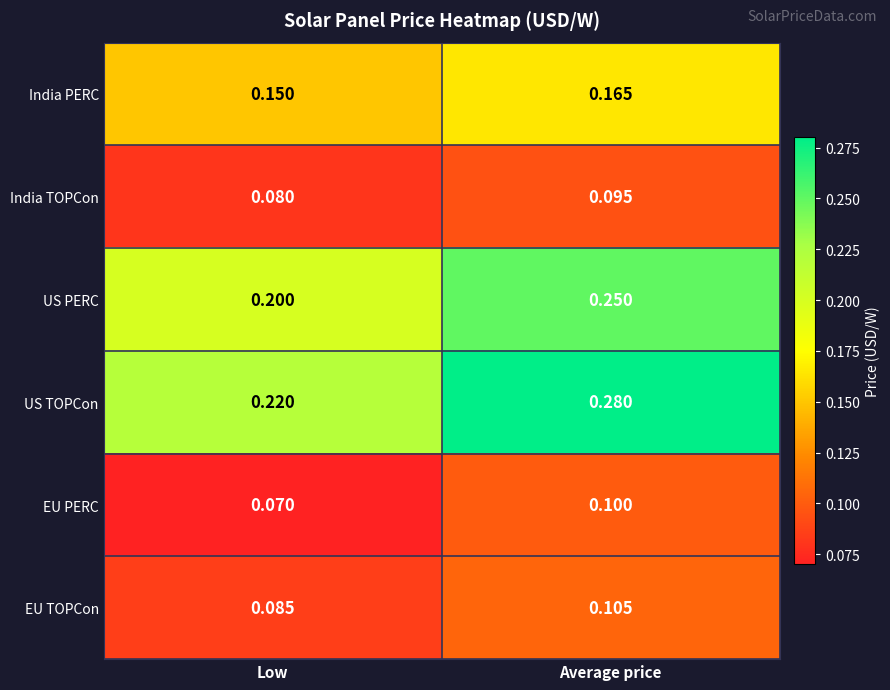

At Low, list the series in order from largest to smallest.

US TOPCon, US PERC, India PERC, EU TOPCon, India TOPCon, EU PERC